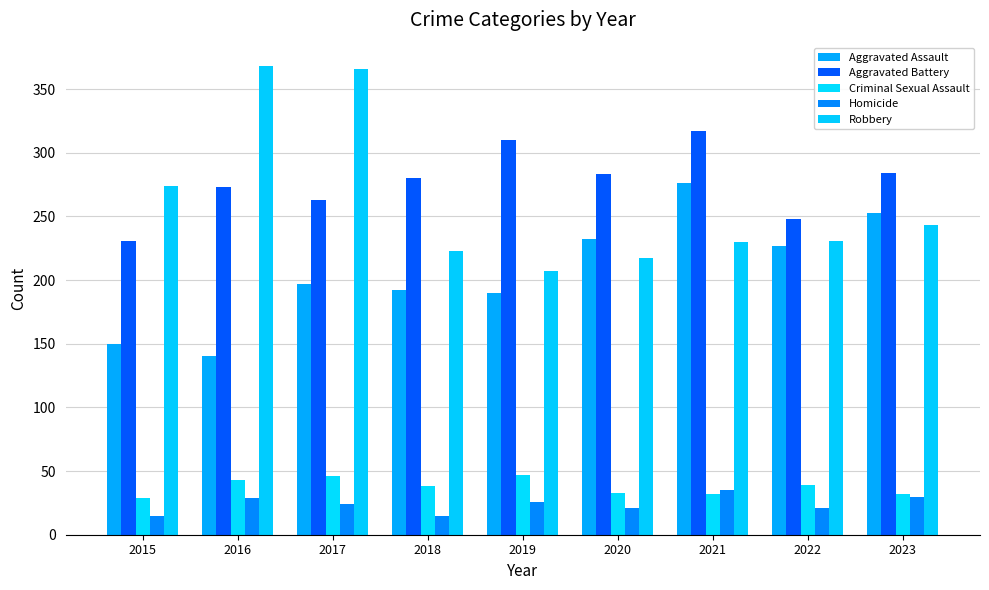

At which label does Homicide first exceed 24?

2016